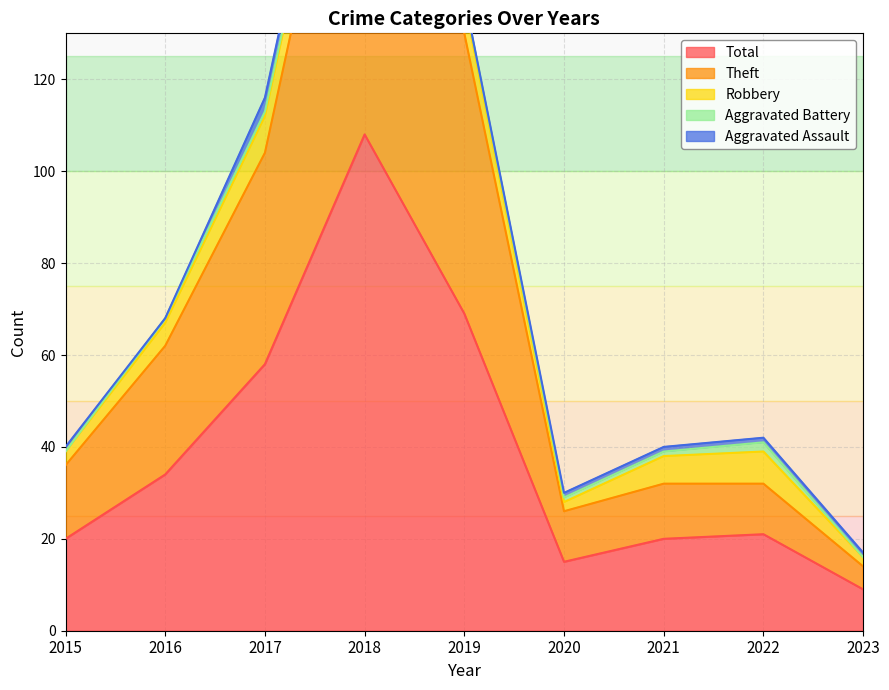

Does the chart have visible grid lines?

Yes